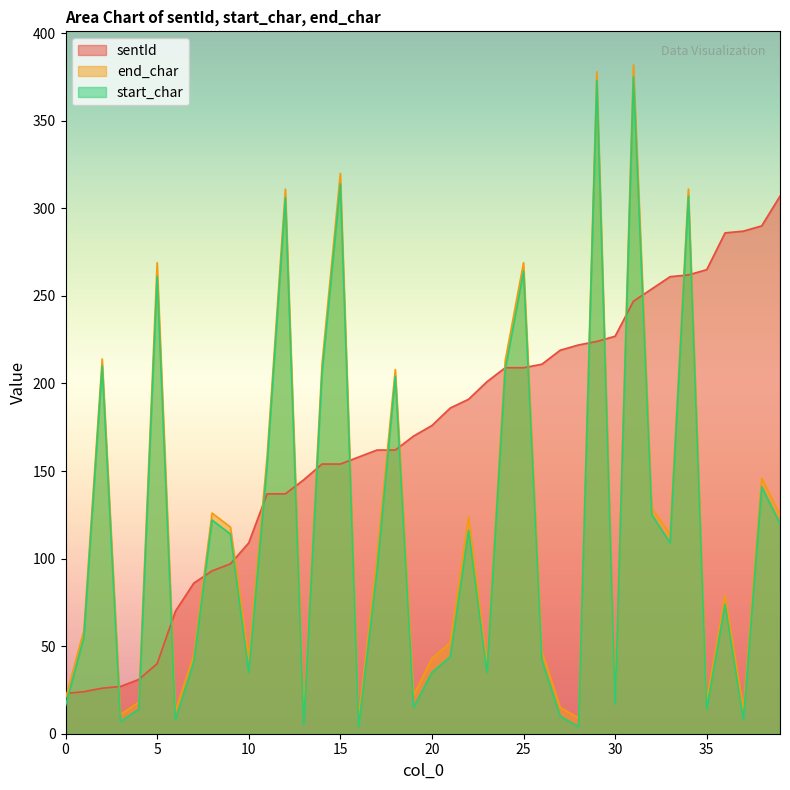

What is the value of the sentId point at the 2nd from the left?

24